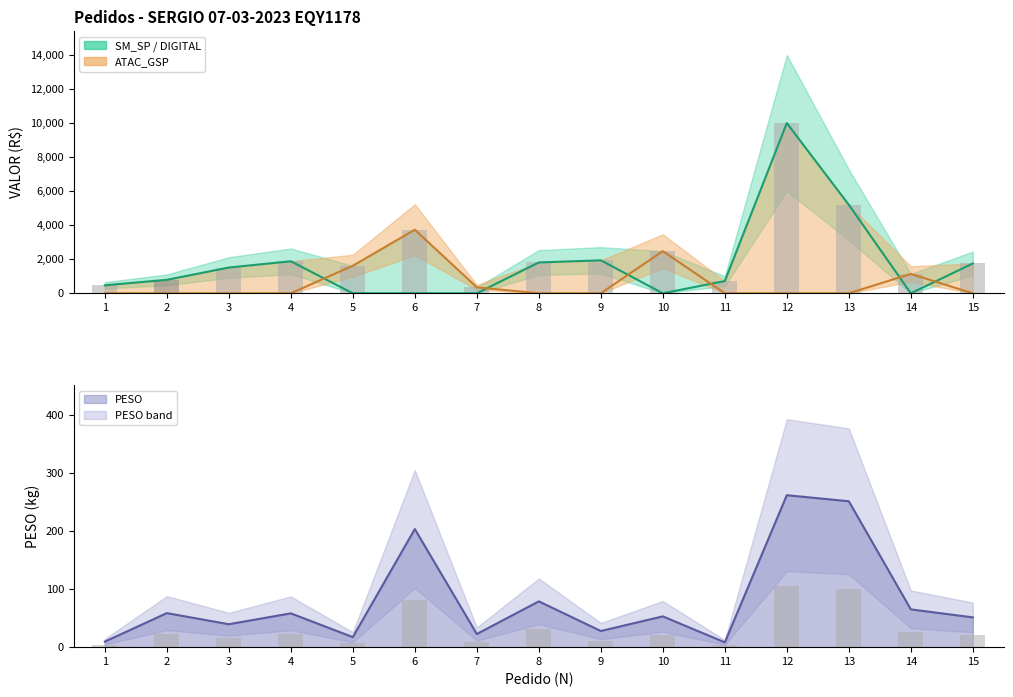

What is the greatest value displayed?

10000.0